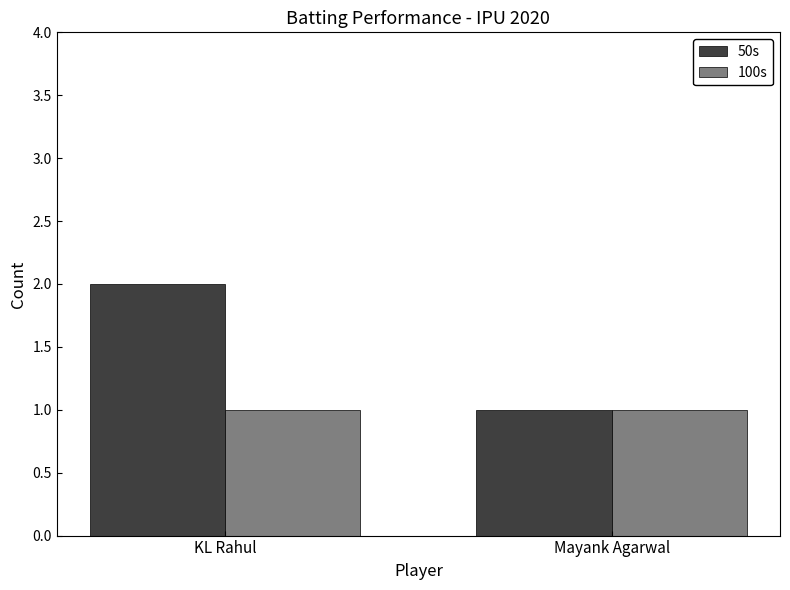

What position from the right is KL Rahul?

2